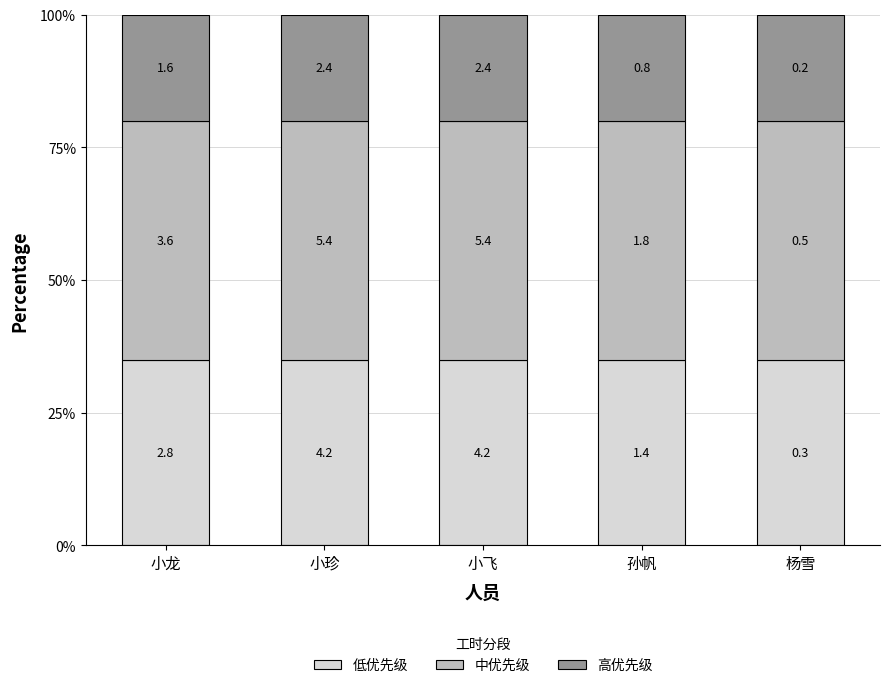

Does the chart contain stacked bars?

Yes